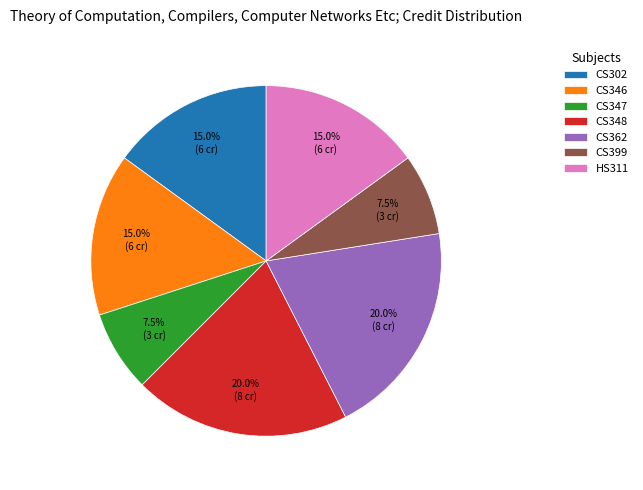

Is it true that HS311 is 15% of the pie?

True